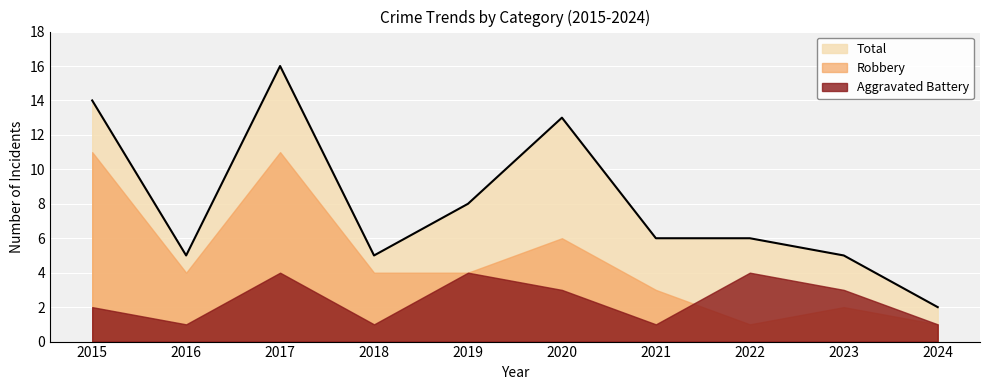

What is the value of the Total point at the 4th from the left?

5